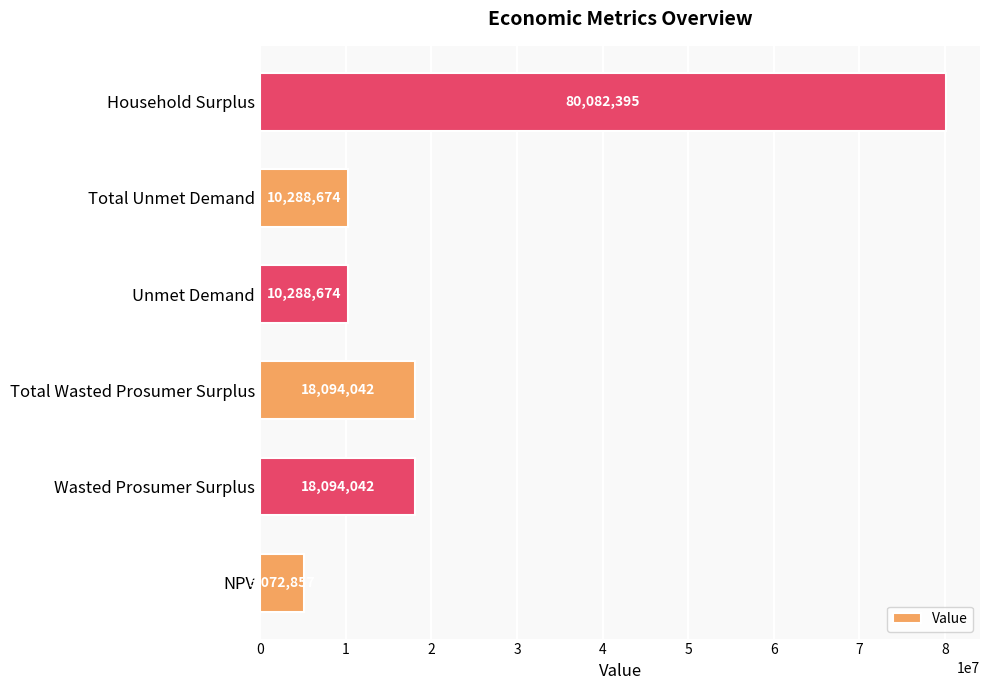

Are the bars horizontal?

Yes